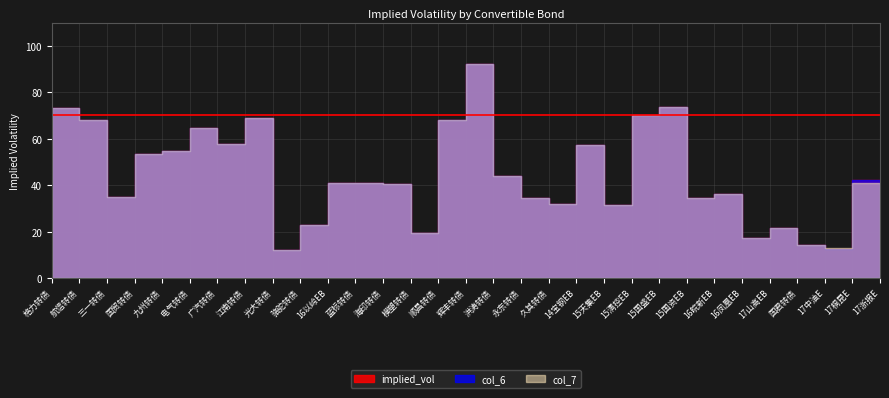

At col_7, list the series in order from smallest to largest.

implied_vol, col_6, col_7